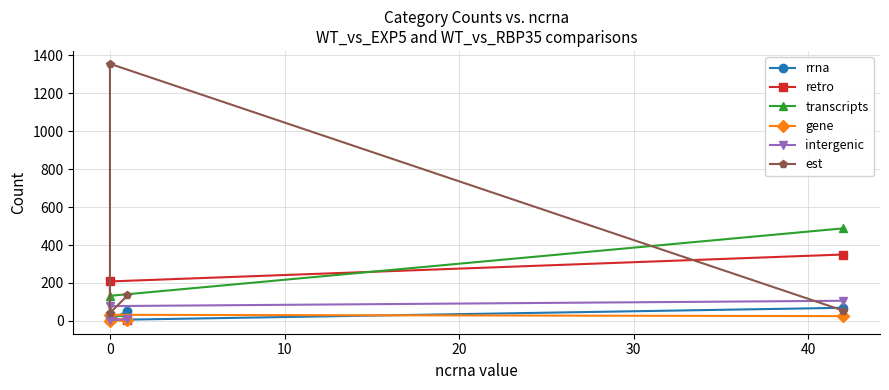

How many intersections are there between gene and rrna?

2